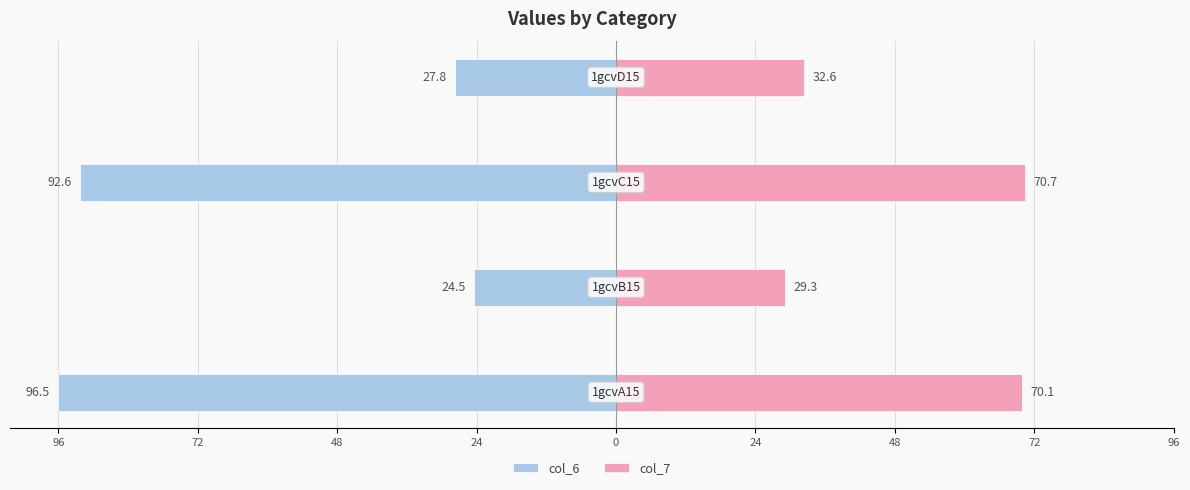

What is the difference between the highest and lowest values at 72?

53.8